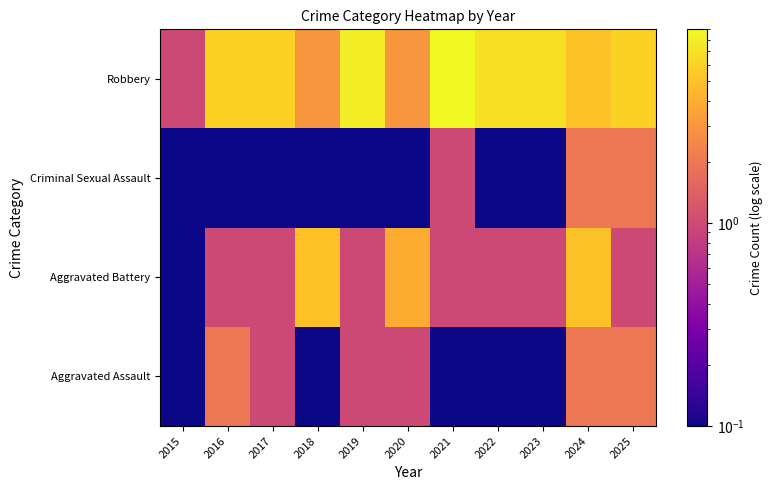

What is the spread (max minus min) of values at 2019?

7.9